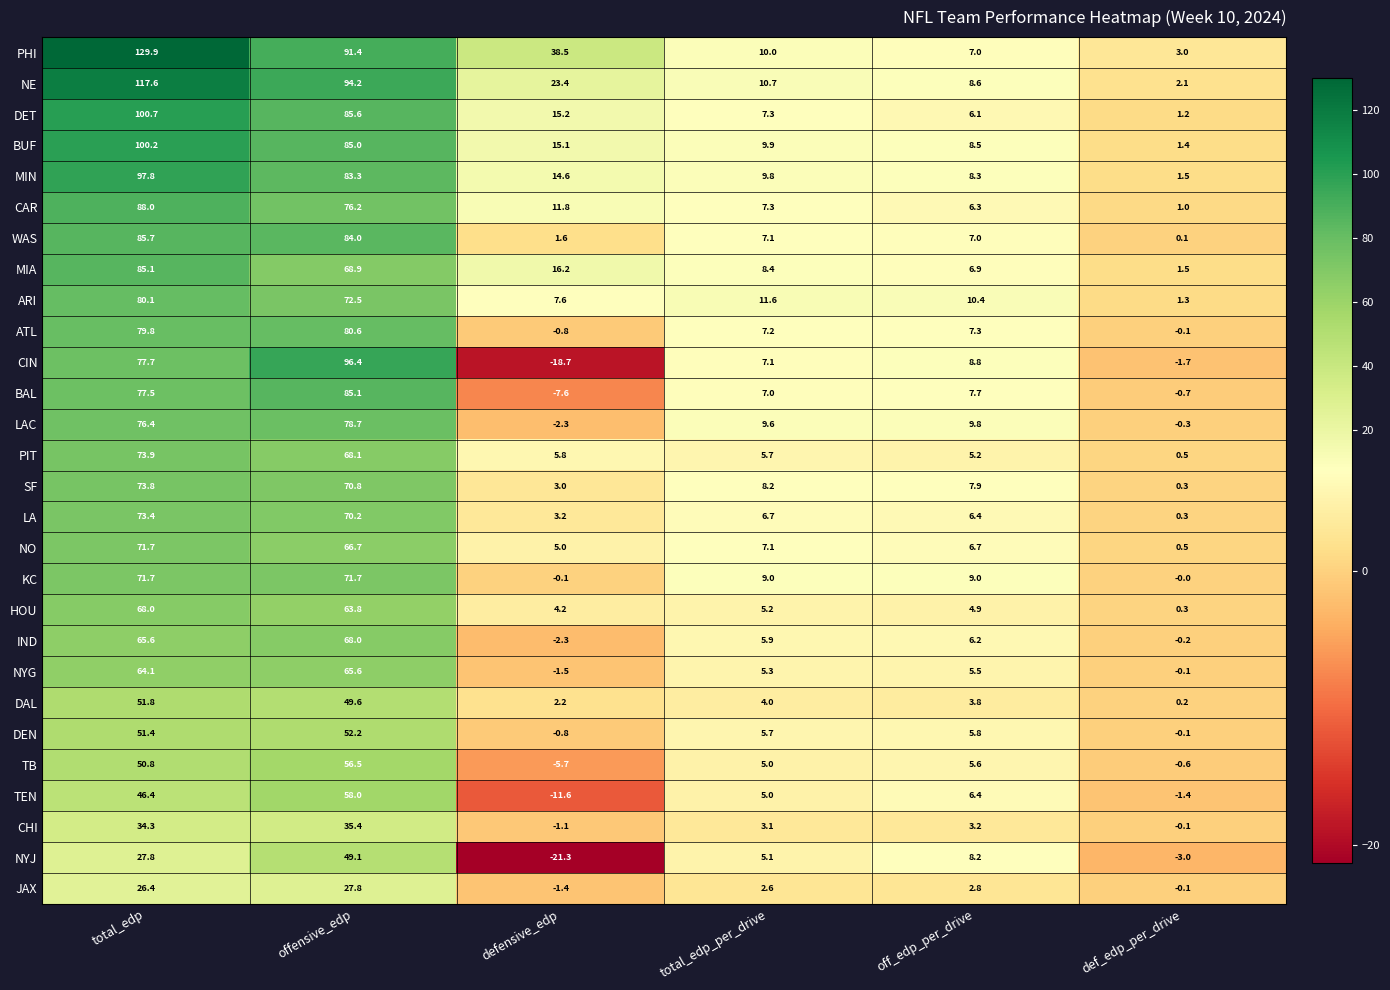

Is it true that CHI equals 3.2 at off_edp_per_drive?

True